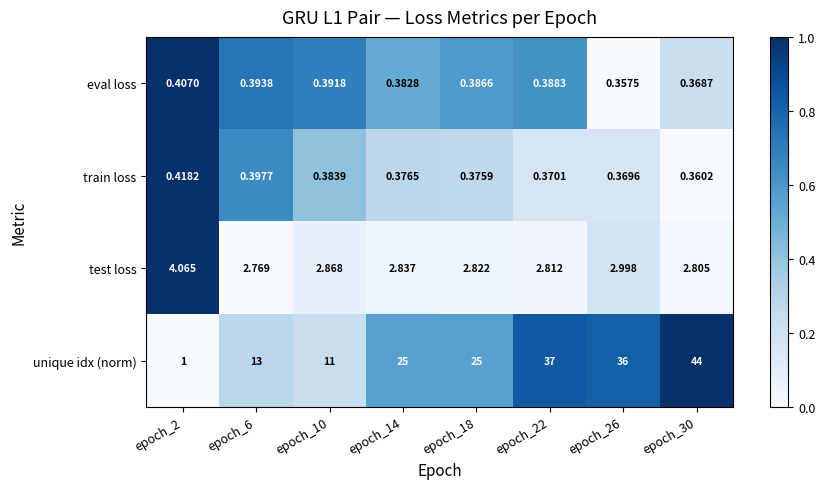

Between epoch_18 and epoch_22, which series saw the biggest shift?

unique idx (norm)